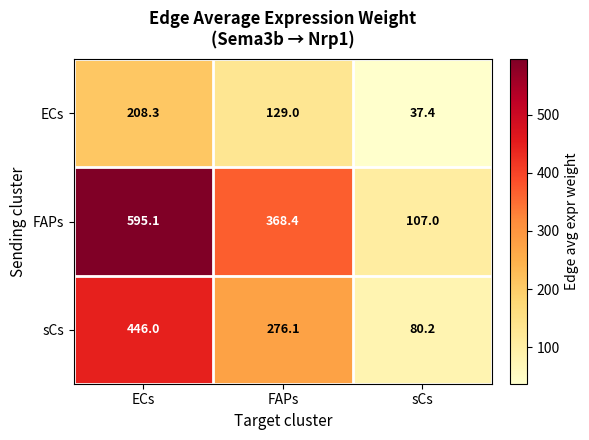

Is it true that sCs equals 600.4 at ECs?

False